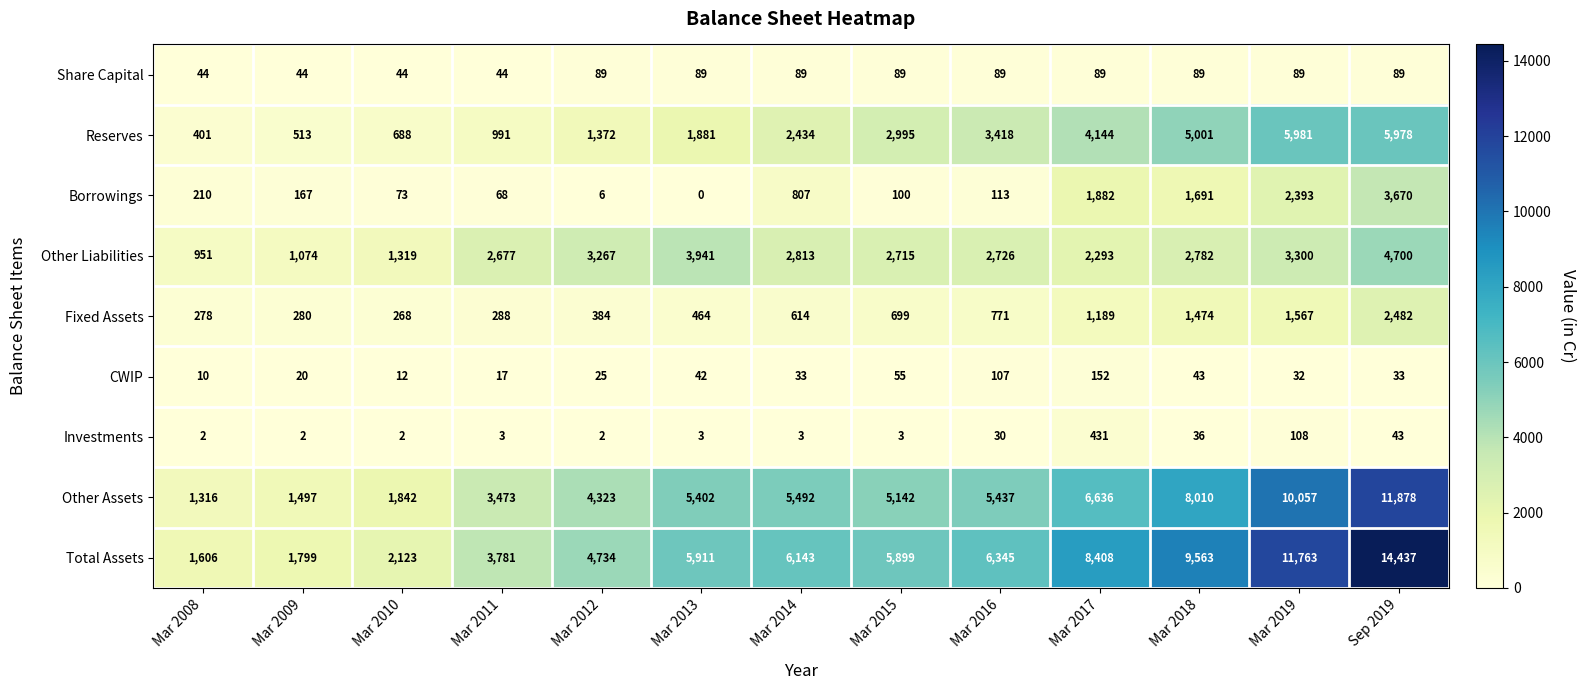

What is the difference between the highest and lowest values at Mar 2014?

6140